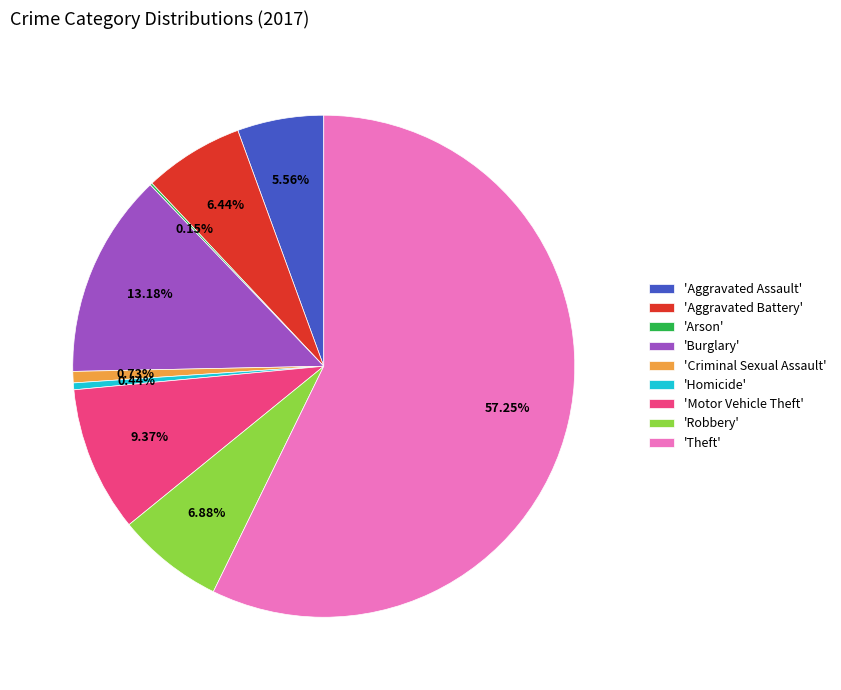

What is the largest slice in the pie chart?

'Theft'